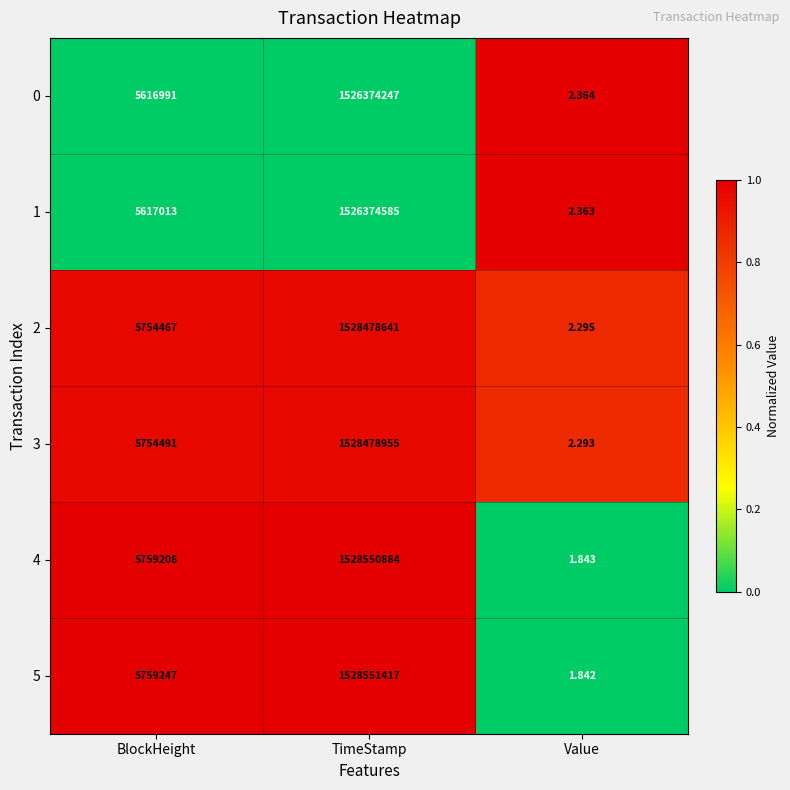

At which label is 3 closest to 764239478?

BlockHeight